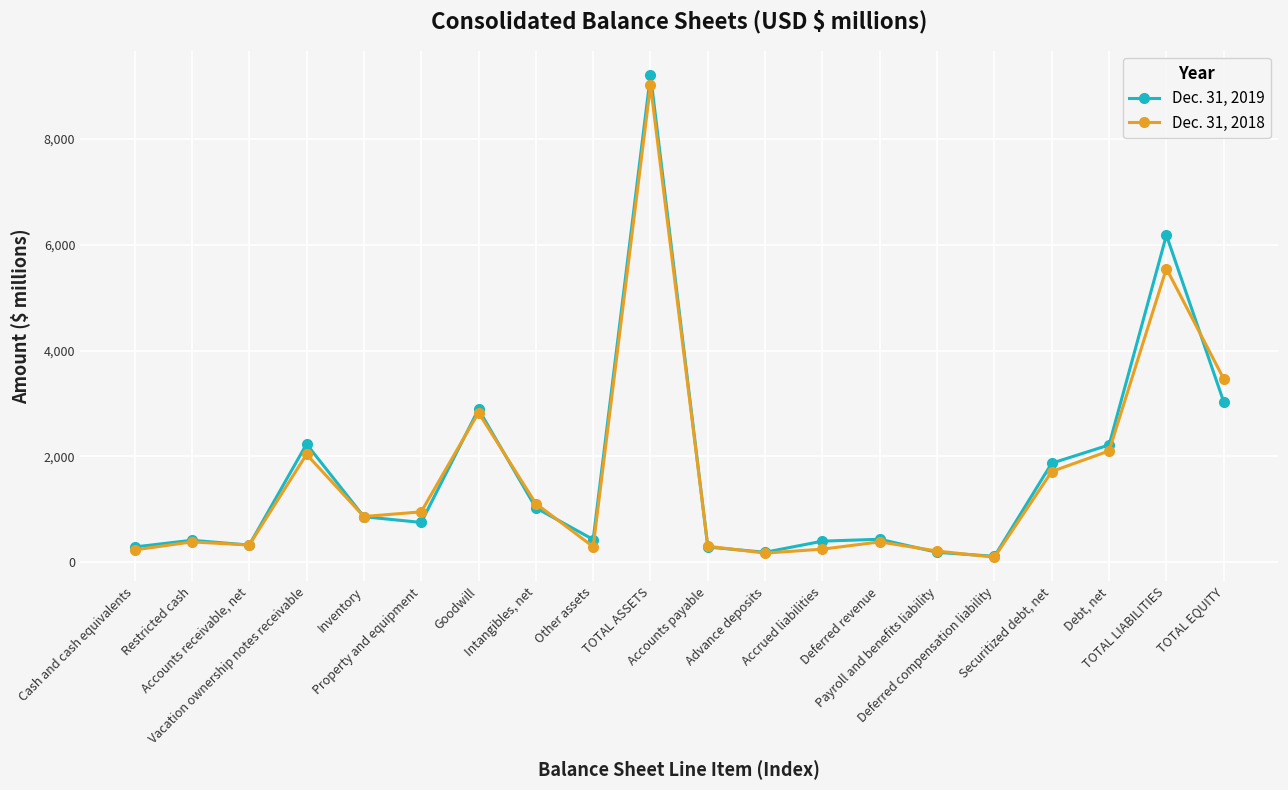

Where does the Dec. 31, 2018 series first go above 863?

Vacation ownership notes receivable